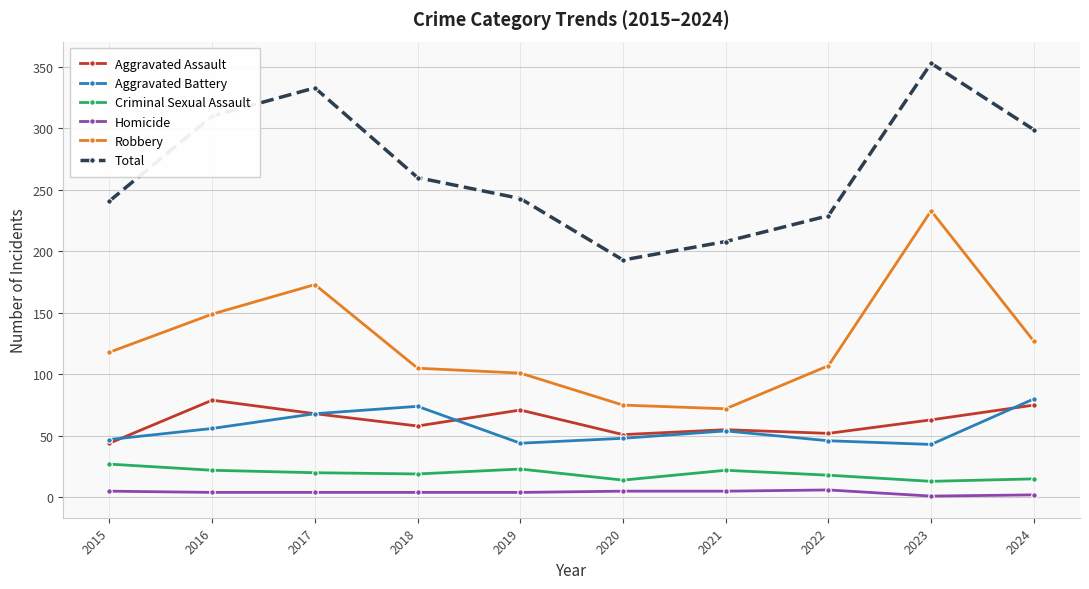

At which category does Aggravated Assault reach its first local valley?

2018